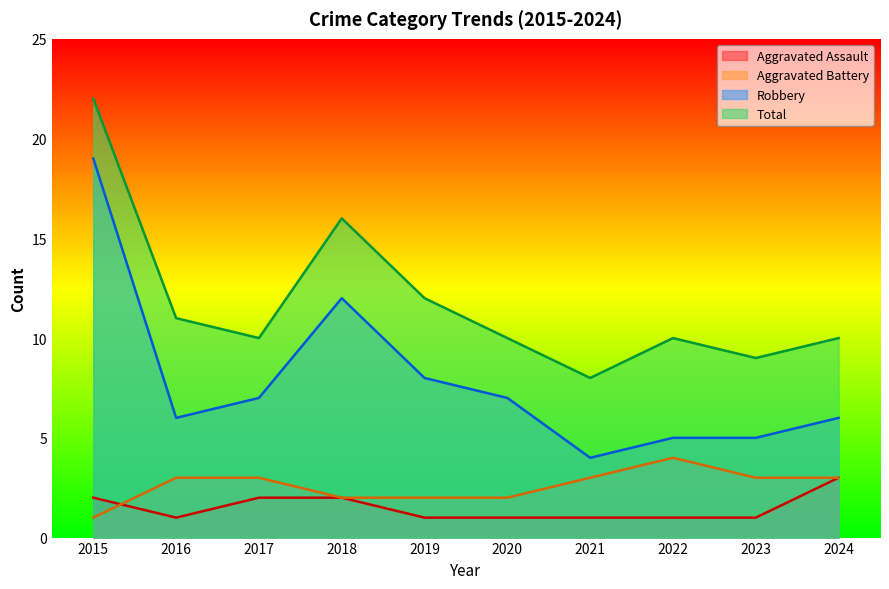

Reading right to left, list all the values displayed in this chart.

Aggravated Assault: 2024=3	2023=1	2022=1	2021=1	2020=1	2019=1	2018=2	2017=2	2016=1	2015=2
Aggravated Battery: 2024=3	2023=3	2022=4	2021=3	2020=2	2019=2	2018=2	2017=3	2016=3	2015=1
Robbery: 2024=6	2023=5	2022=5	2021=4	2020=7	2019=8	2018=12	2017=7	2016=6	2015=19
Total: 2024=10	2023=9	2022=10	2021=8	2020=10	2019=12	2018=16	2017=10	2016=11	2015=22